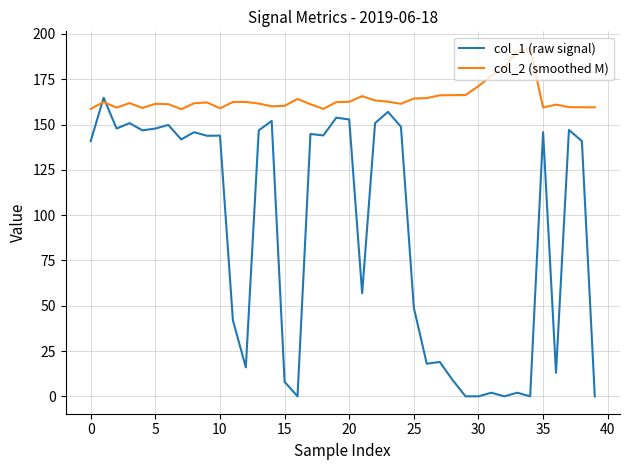

Which series ends up on top after the final intersection of col_1 (raw signal) and col_2 (smoothed M)?

col_2 (smoothed M)